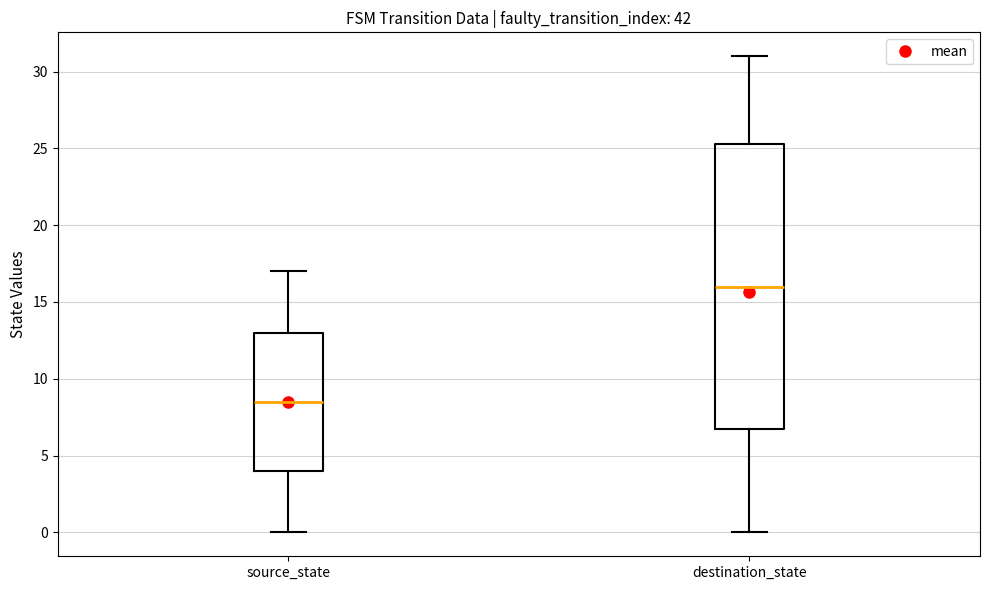

Which box is the tallest, from its lower edge to its upper edge?

destination_state